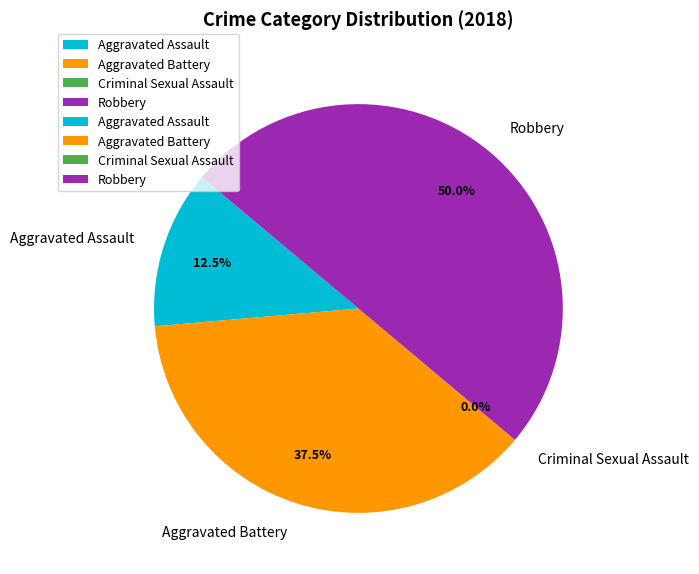

How many slices are in this pie chart?

4